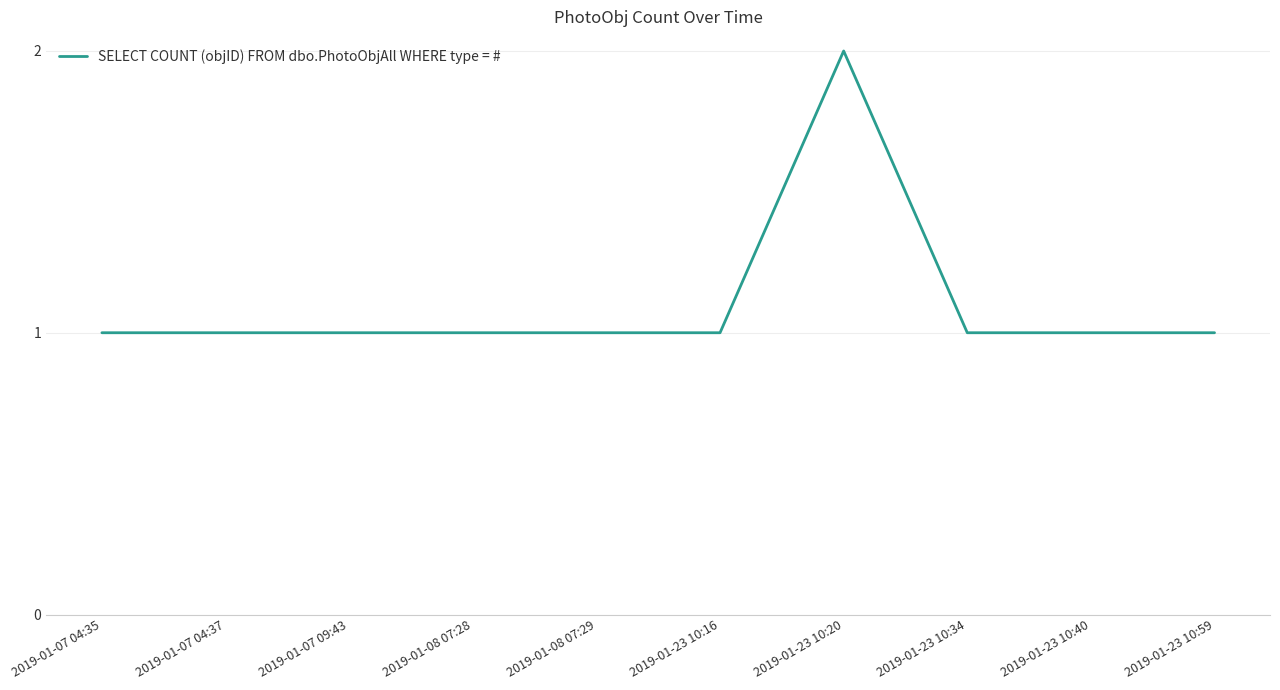

Between 2019-01-23 10:59 and 2019-01-23 10:20, which is larger?

2019-01-23 10:20